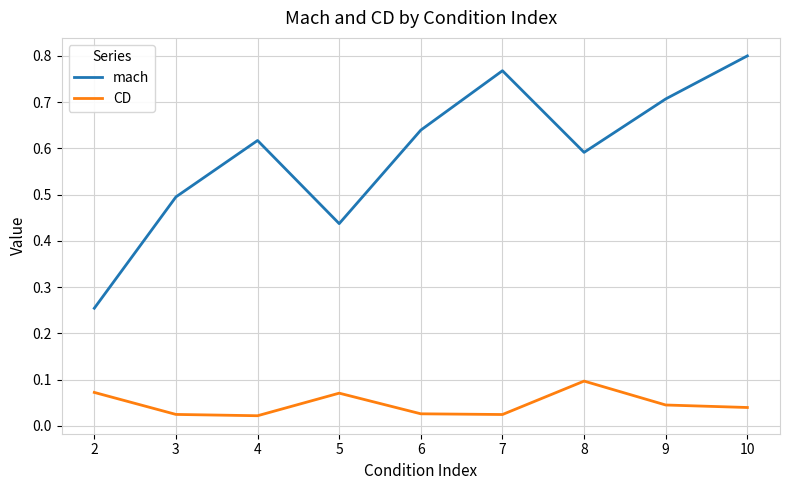

Which category has the highest value in the CD series?

8